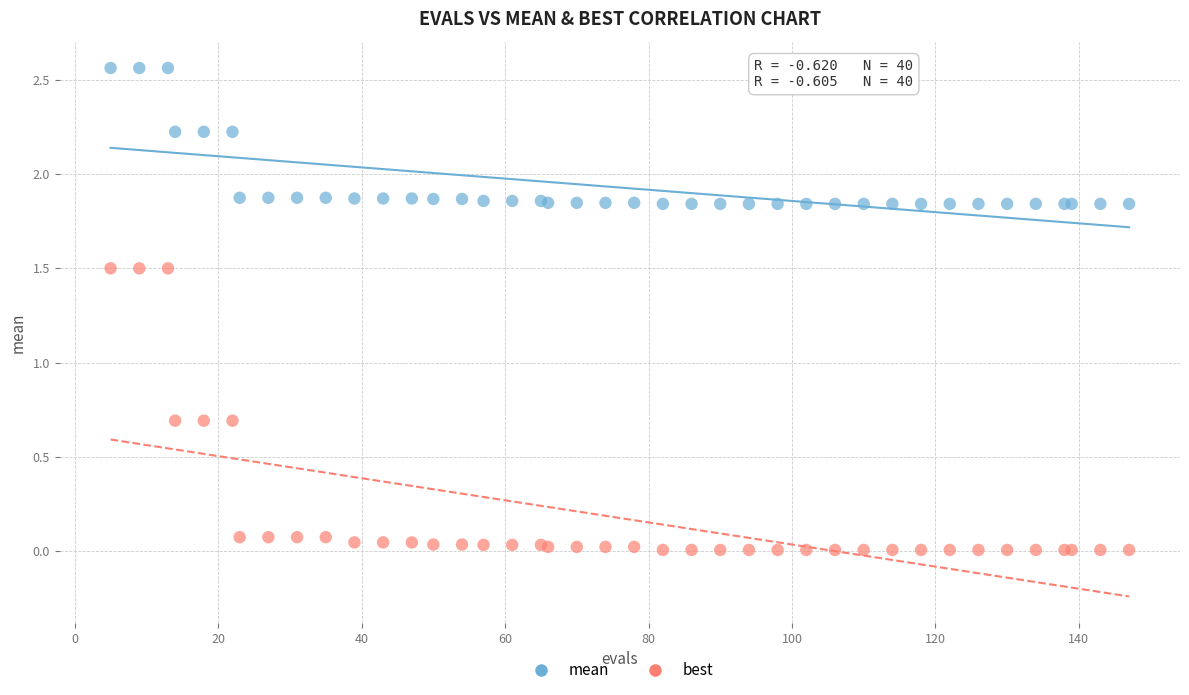

What are all the series names shown in the legend?

mean, best